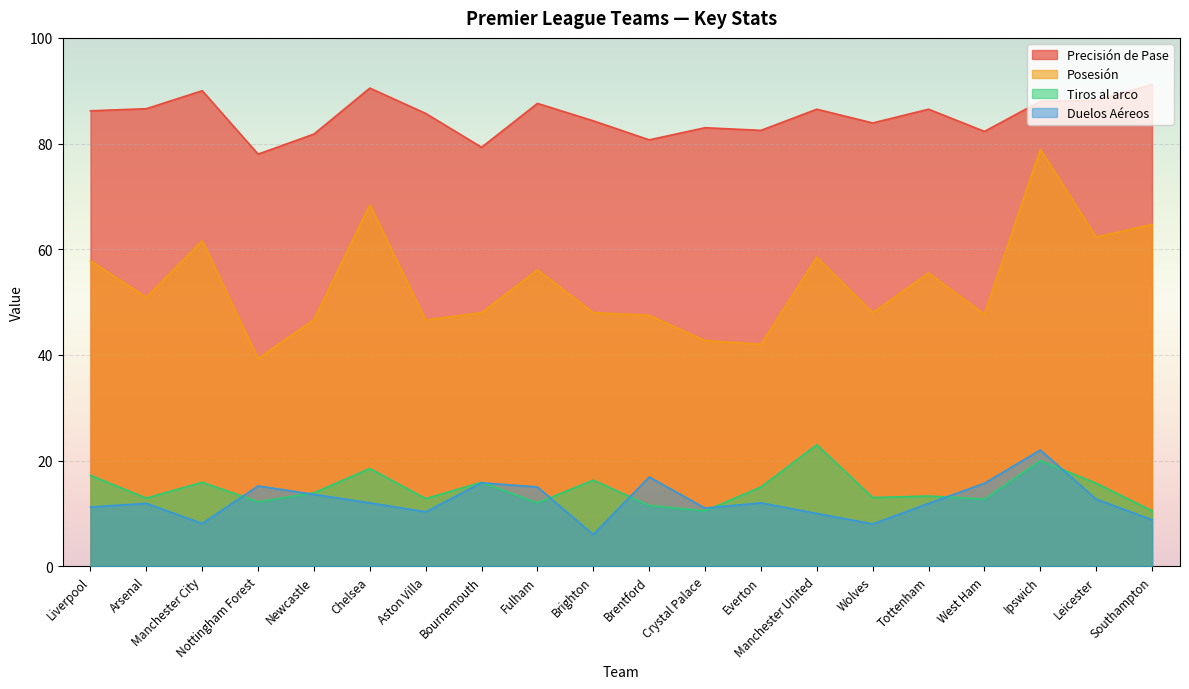

What is the difference between the Precisión de Pase values at Brighton and Nottingham Forest?

6.3